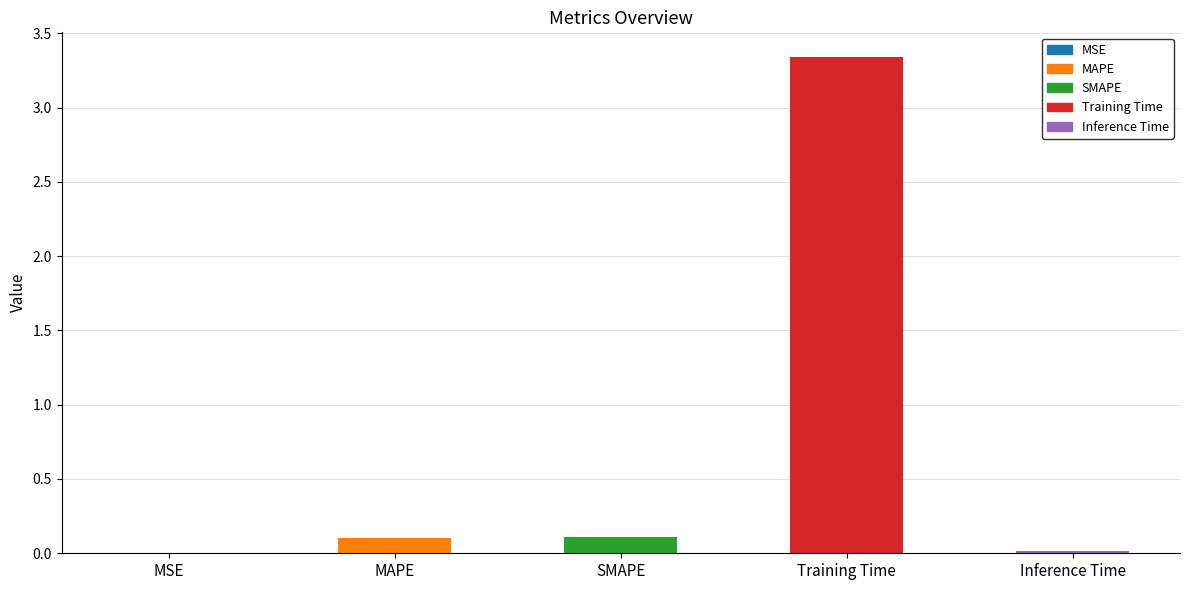

Between Training Time and MAPE, which is larger?

Training Time